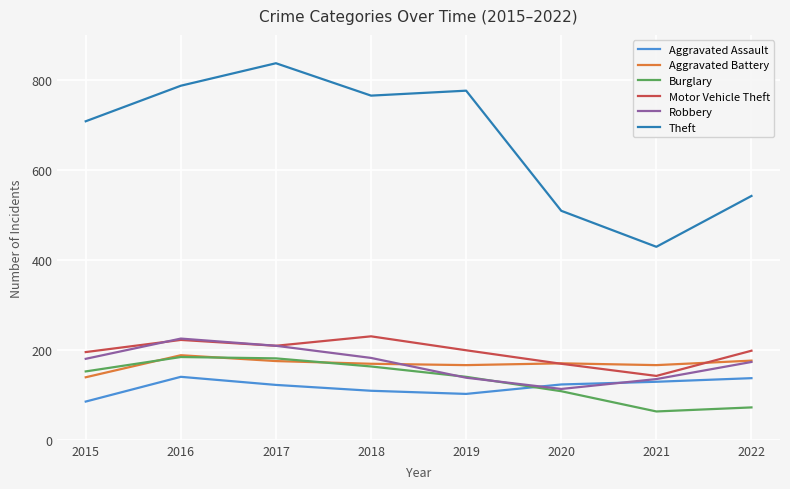

What is the highest value of the Burglary series?

184